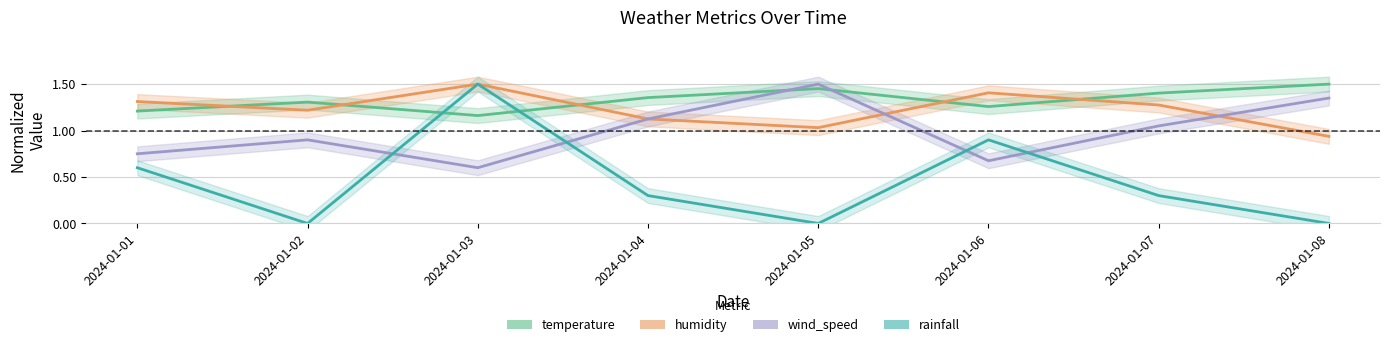

Where does the humidity series first go above 1?

2024-01-01